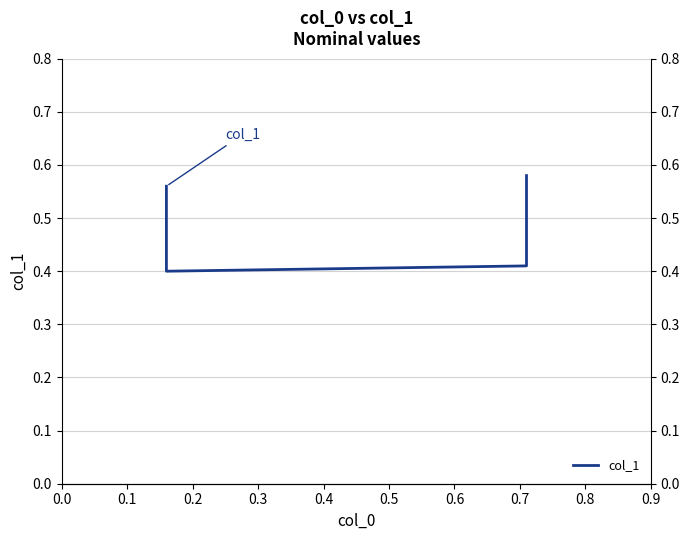

What is the sum of all values?

1.9